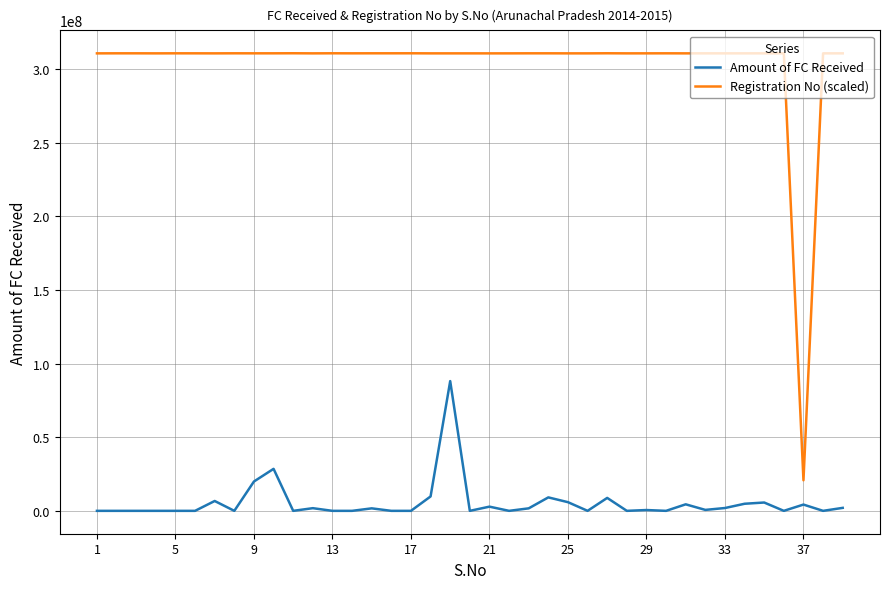

What is the maximum value for Registration No (scaled)?

310610002.0